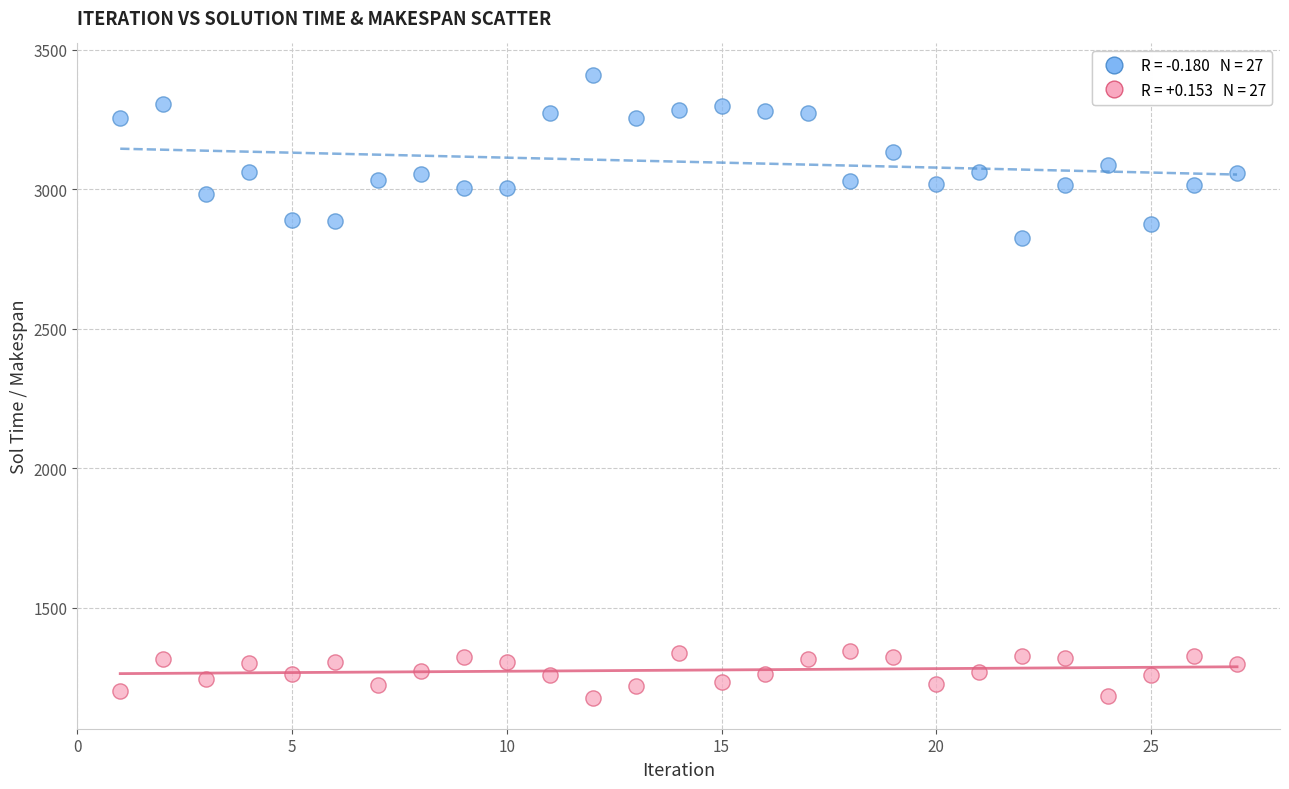

Across all series, what Y value is closest to 2294?

2825.1